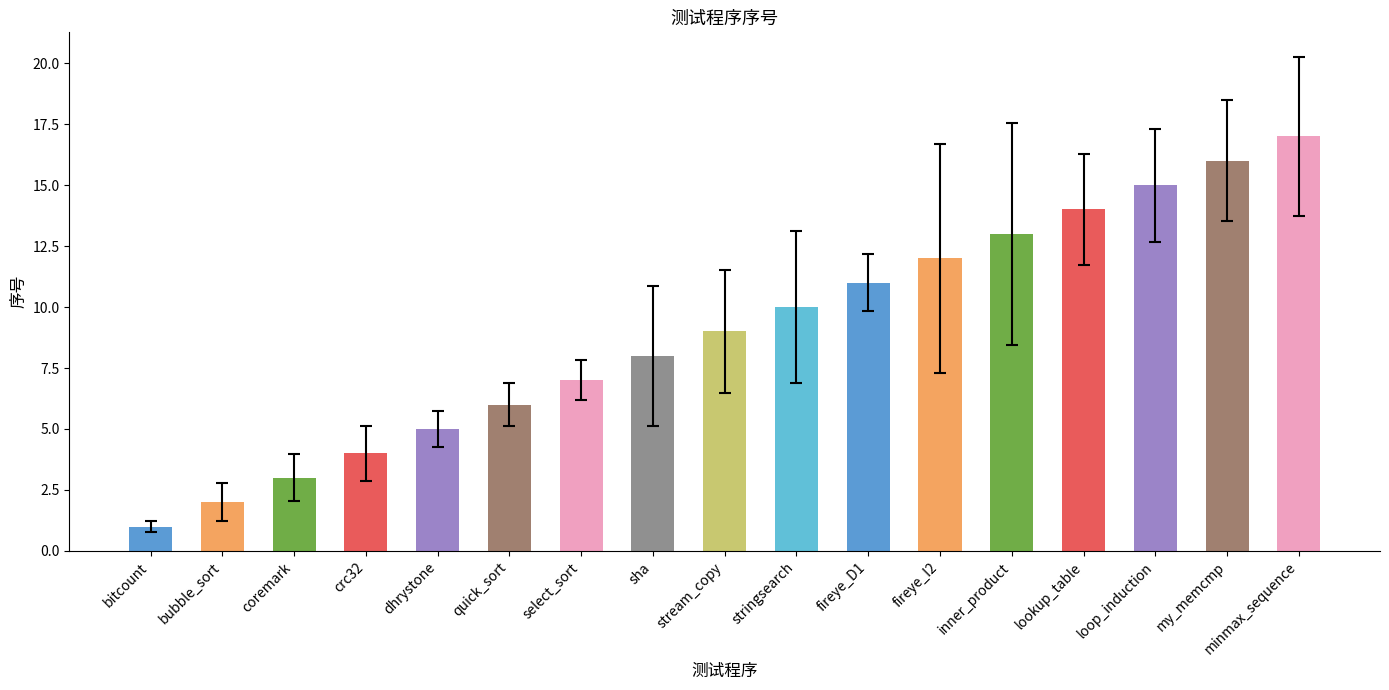

What is the ratio of the value at my_memcmp to the value at fireye_I2?

1.3